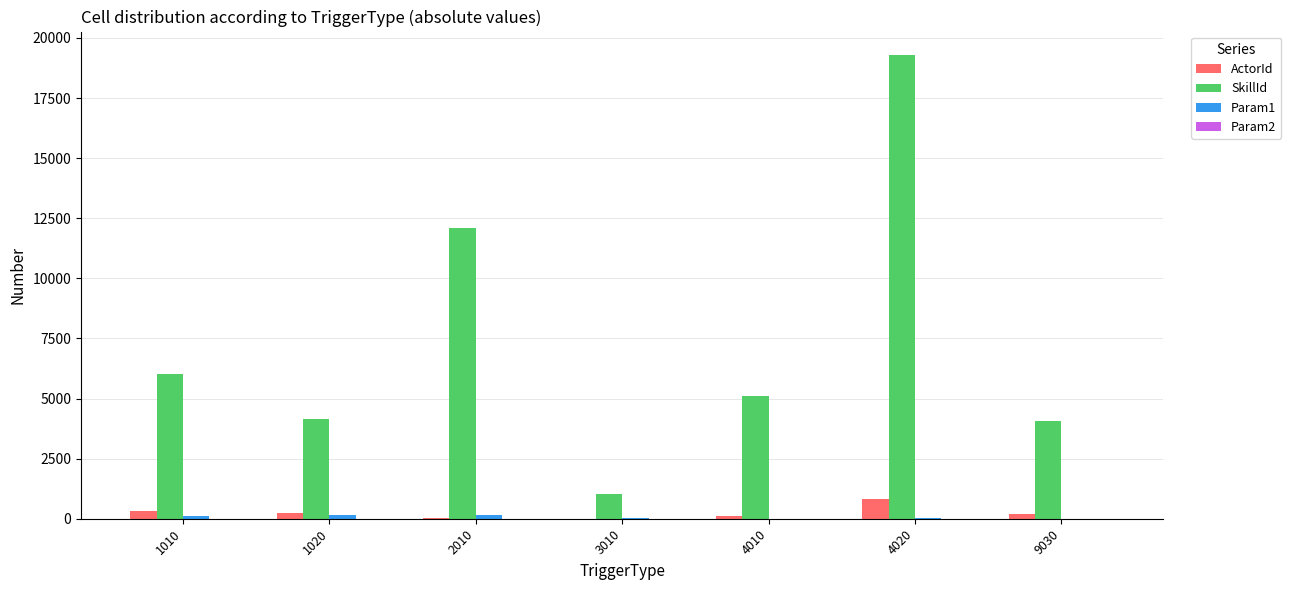

Which series changed the most between 1010 and 4020?

SkillId